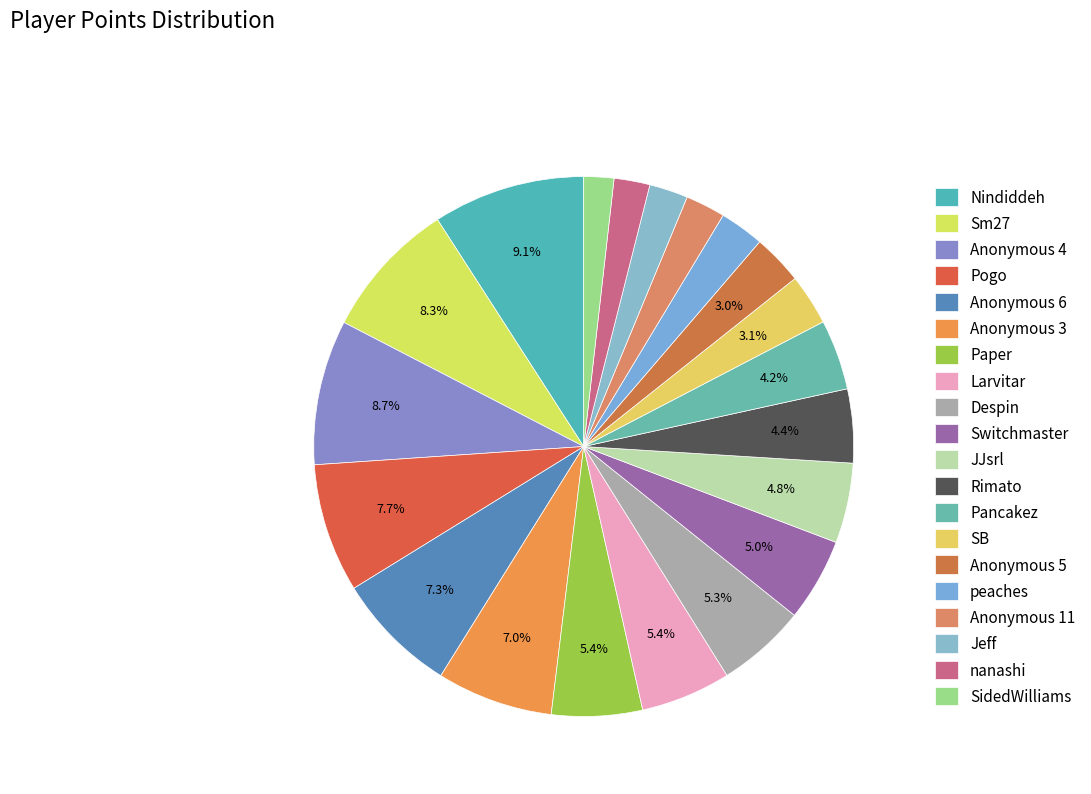

What is the ratio of the value at Pancakez to the value at SB?

1.4